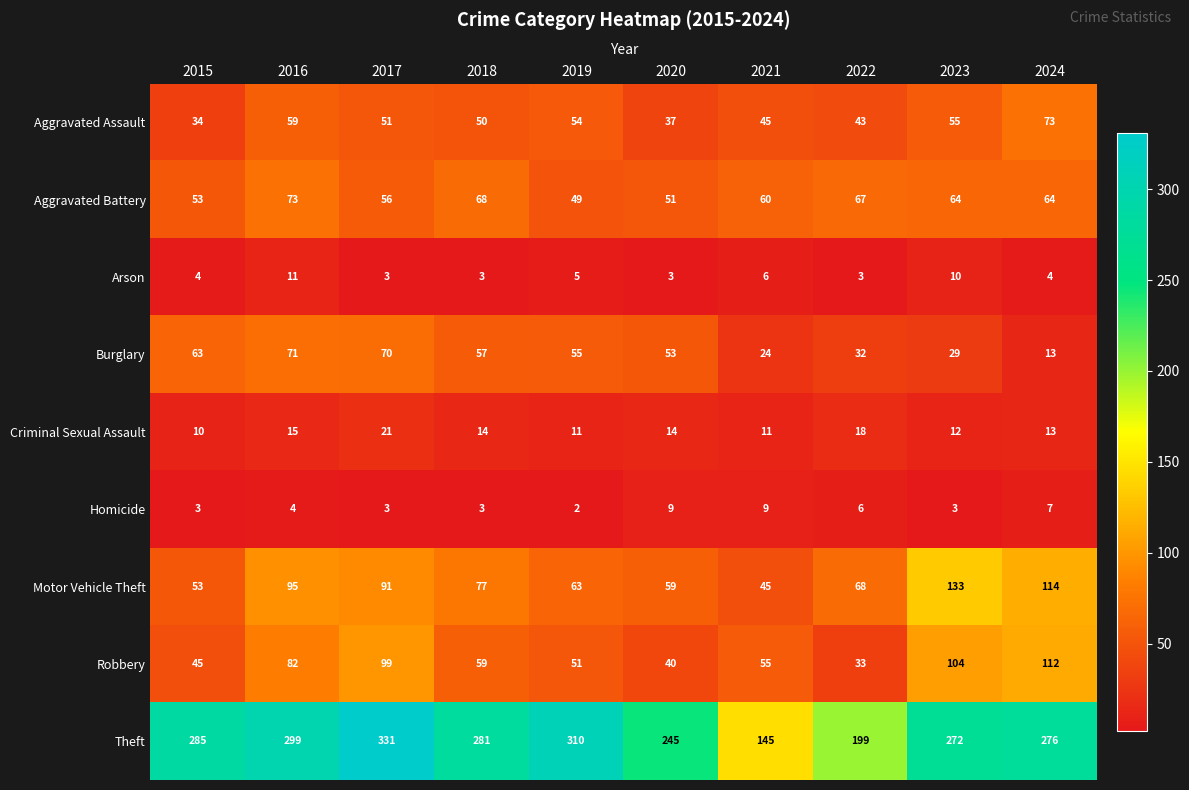

What is the greatest value displayed?

331